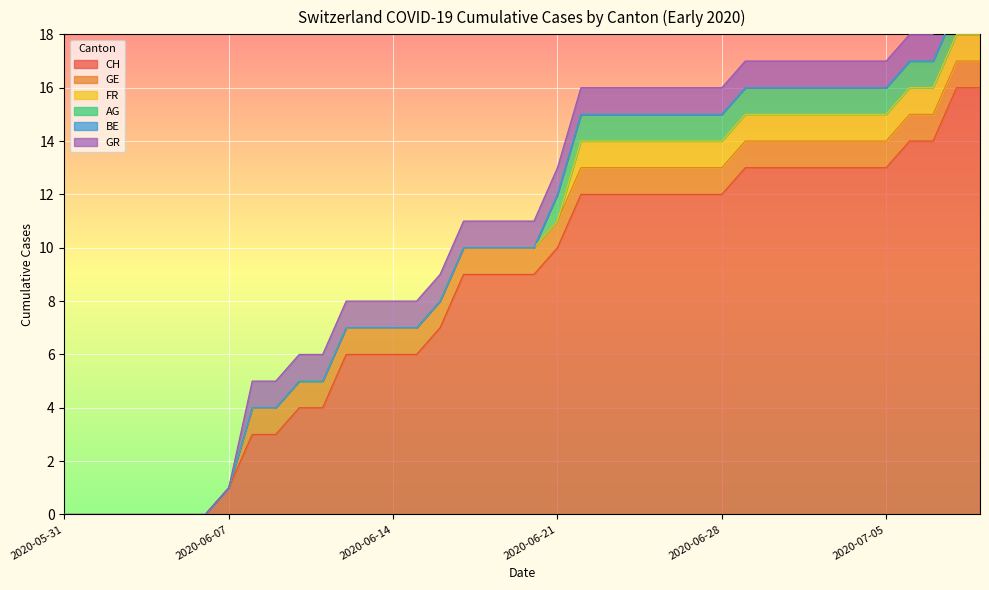

Reading left to right, what are all the values shown in this chart?

CH: 0	0	0	0	0	0	0	1	3	3	4	4	6	6	6	6	7	9	9	9	9	10	12	12	12	12	12	12	12	13	13	13	13	13	13	13	14	14	16	16
GE: 0	0	0	0	0	0	0	0	1	1	1	1	1	1	1	1	1	1	1	1	1	1	1	1	1	1	1	1	1	1	1	1	1	1	1	1	1	1	1	1
FR: 0	0	0	0	0	0	0	0	0	0	0	0	0	0	0	0	0	0	0	0	0	0	1	1	1	1	1	1	1	1	1	1	1	1	1	1	1	1	1	1
AG: 0	0	0	0	0	0	0	0	0	0	0	0	0	0	0	0	0	0	0	0	0	1	1	1	1	1	1	1	1	1	1	1	1	1	1	1	1	1	1	1
BE: 0	0	0	0	0	0	0	0	0	0	0	0	0	0	0	0	0	0	0	0	0	0	0	0	0	0	0	0	0	0	0	0	0	0	0	0	0	0	0	0
GR: 0	0	0	0	0	0	0	0	1	1	1	1	1	1	1	1	1	1	1	1	1	1	1	1	1	1	1	1	1	1	1	1	1	1	1	1	1	1	1	1